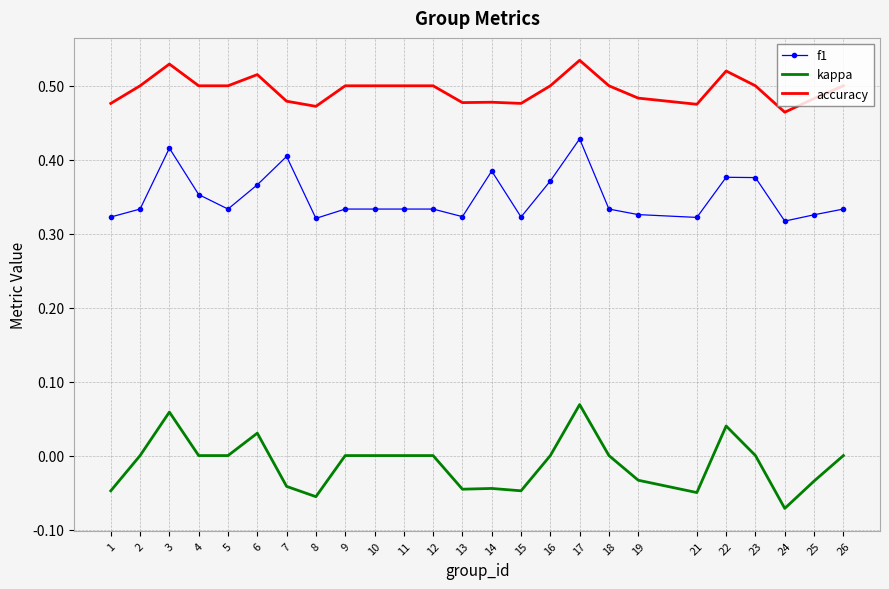

How many series are shown in this chart?

3